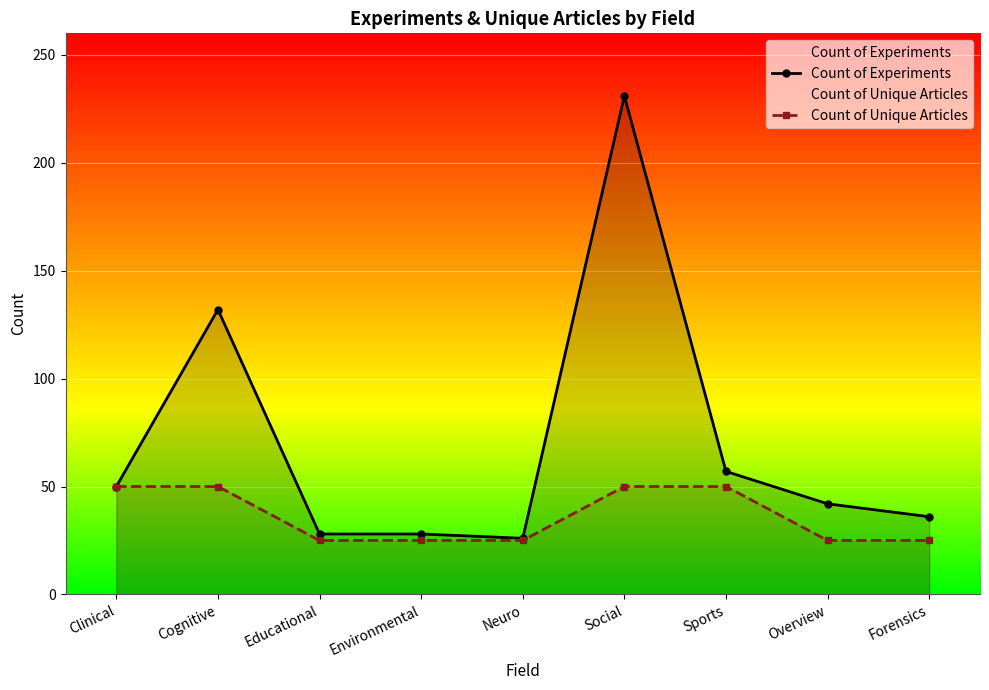

Where does the Count of Experiments series first go above 42?

Clinical